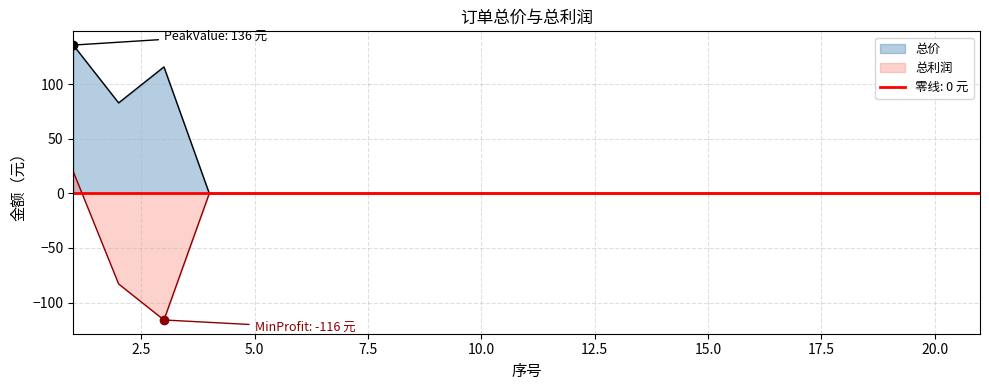

At which label is 总利润 closest to -48?

2